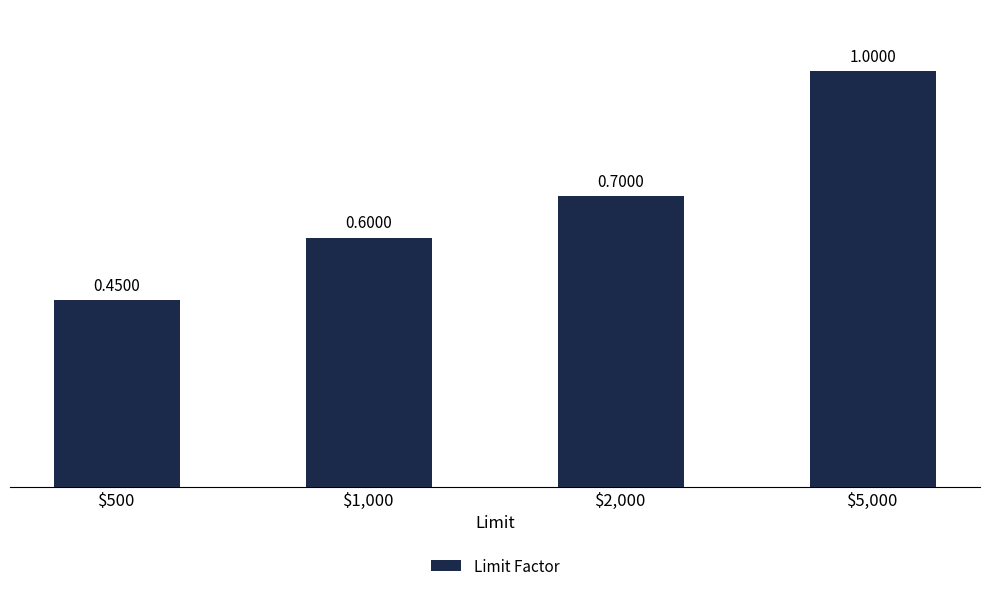

List the labels in order of value, smallest first.

$500, $1,000, $2,000, $5,000